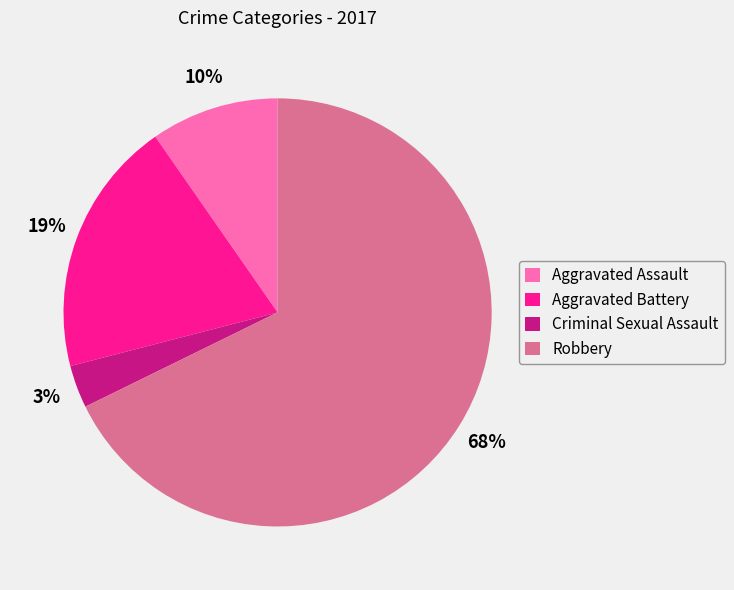

What is the smallest slice in the pie chart?

Criminal Sexual Assault